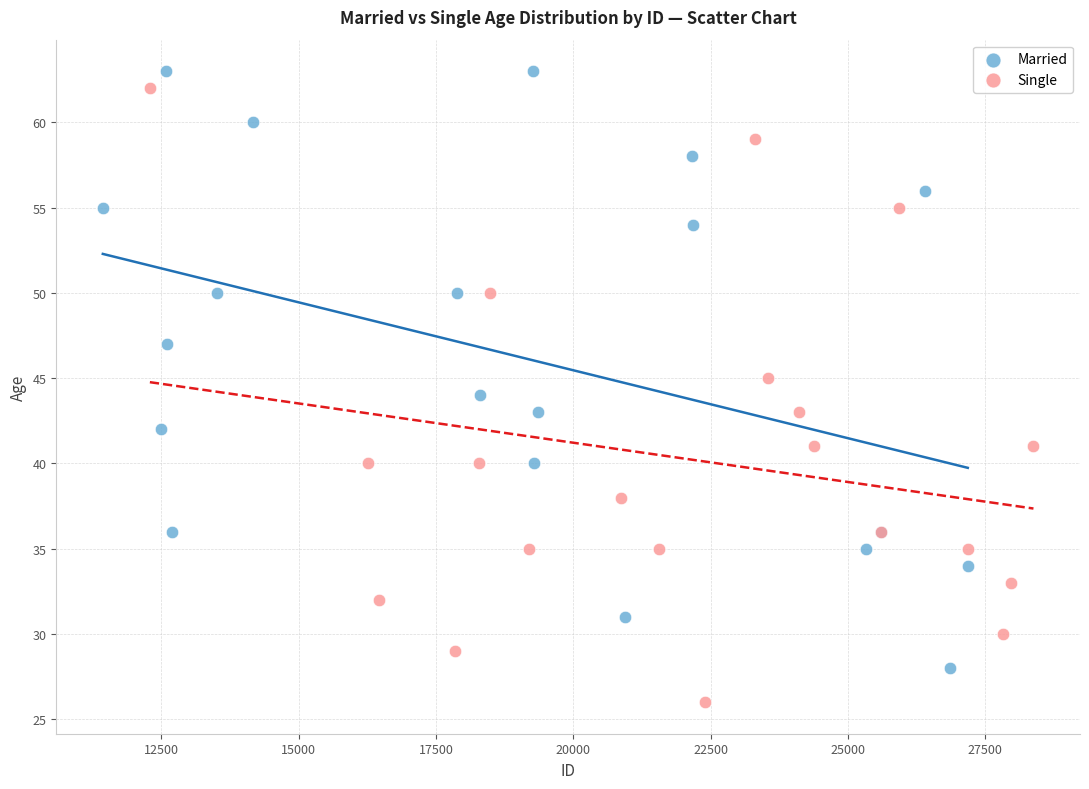

Which series contains the lowest Y value?

Single